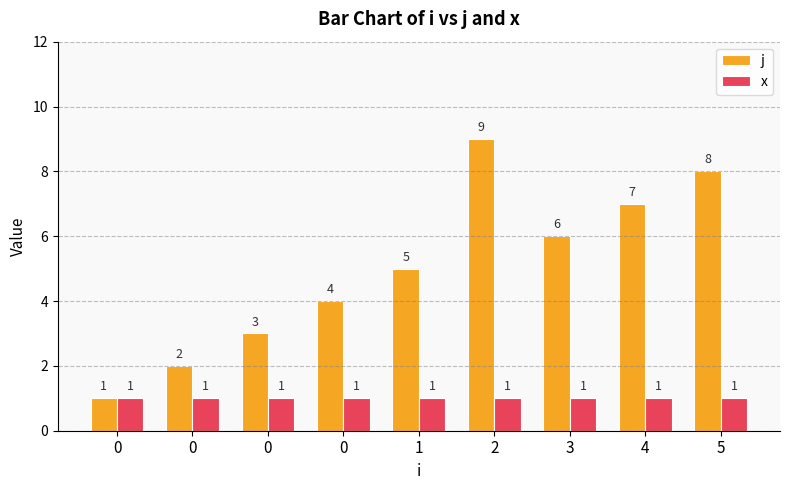

Which category has the highest value in the j series?

2